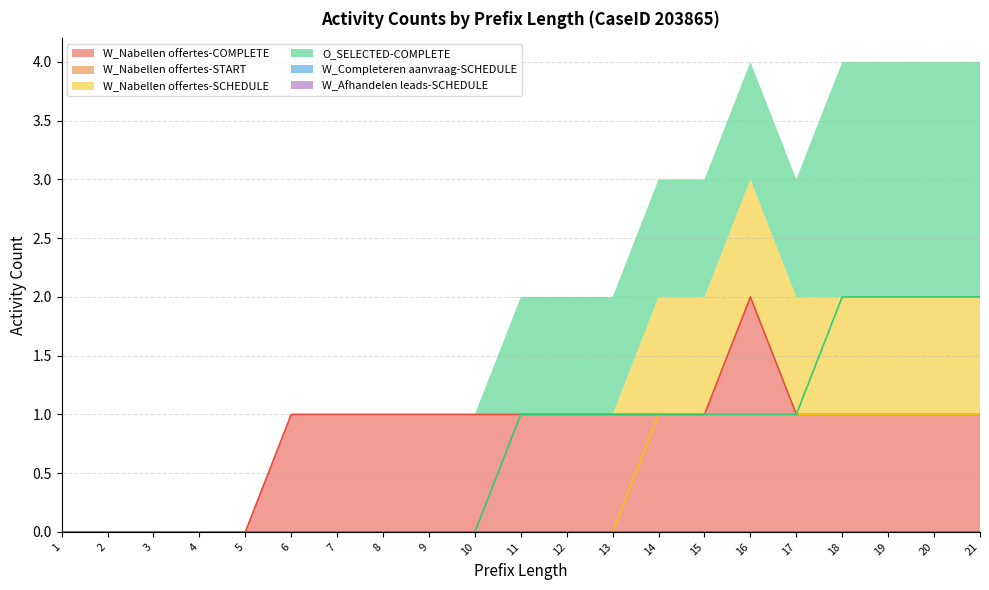

What is the difference between the second highest and minimum values in the W_Nabellen offertes-COMPLETE series?

1